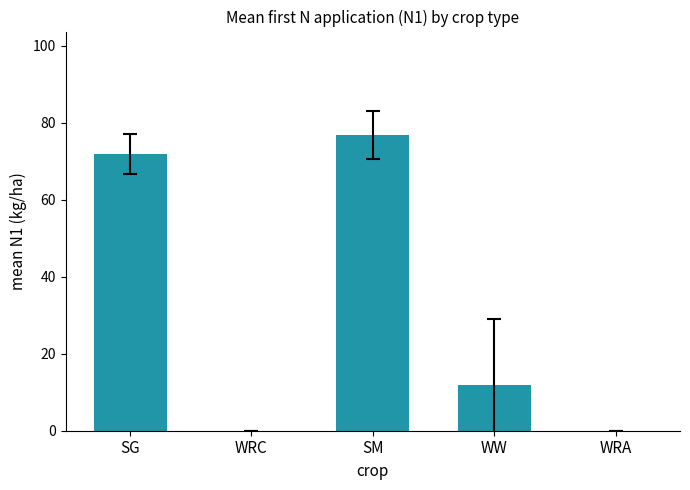

At which label is the value closest to 38?

WW